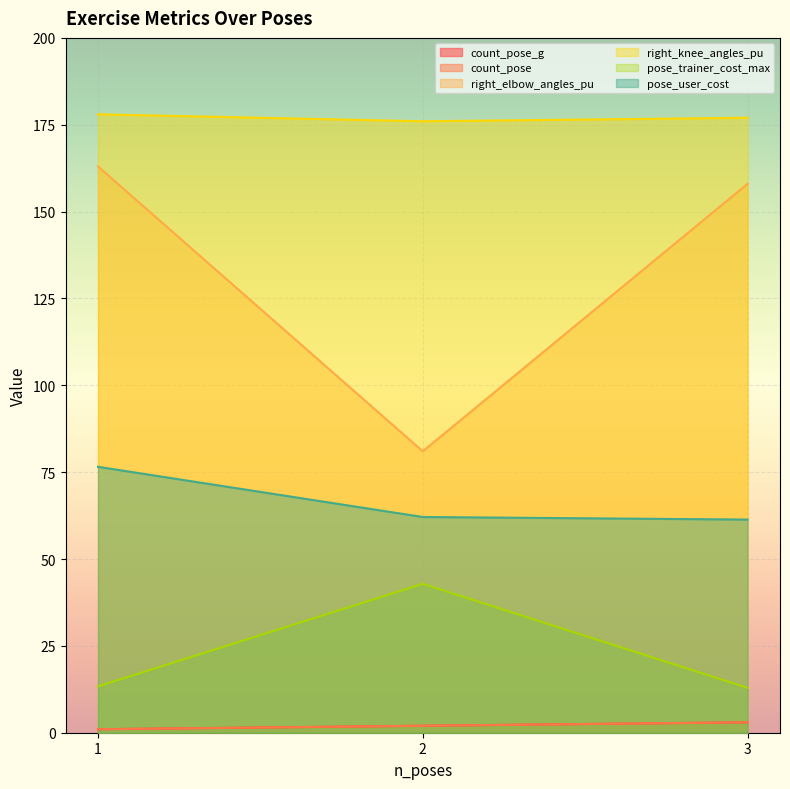

What is the value of the right_elbow_angles_pu point at the 1st from the left?

163.0